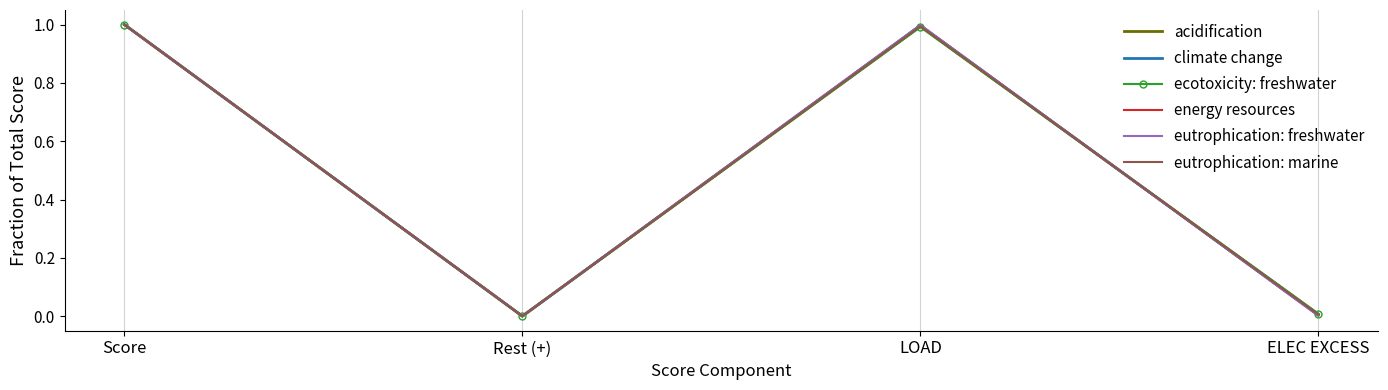

Which series changed the most between Score and ELEC EXCESS?

eutrophication: freshwater